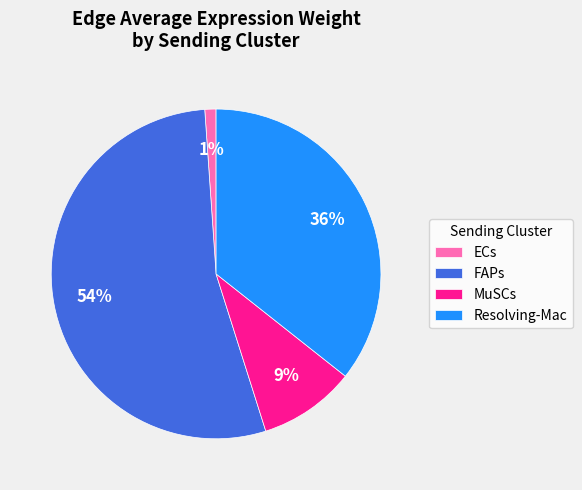

Is it true that FAPs is 47% of the pie?

False